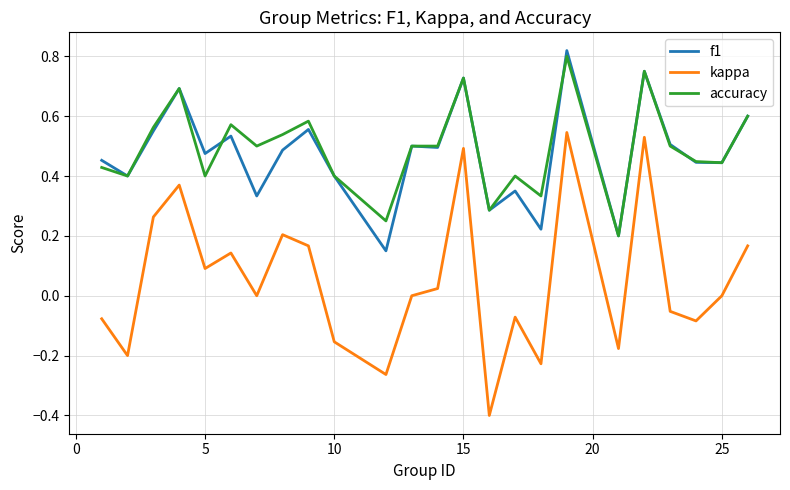

True or false: accuracy and kappa intersect in this chart.

False